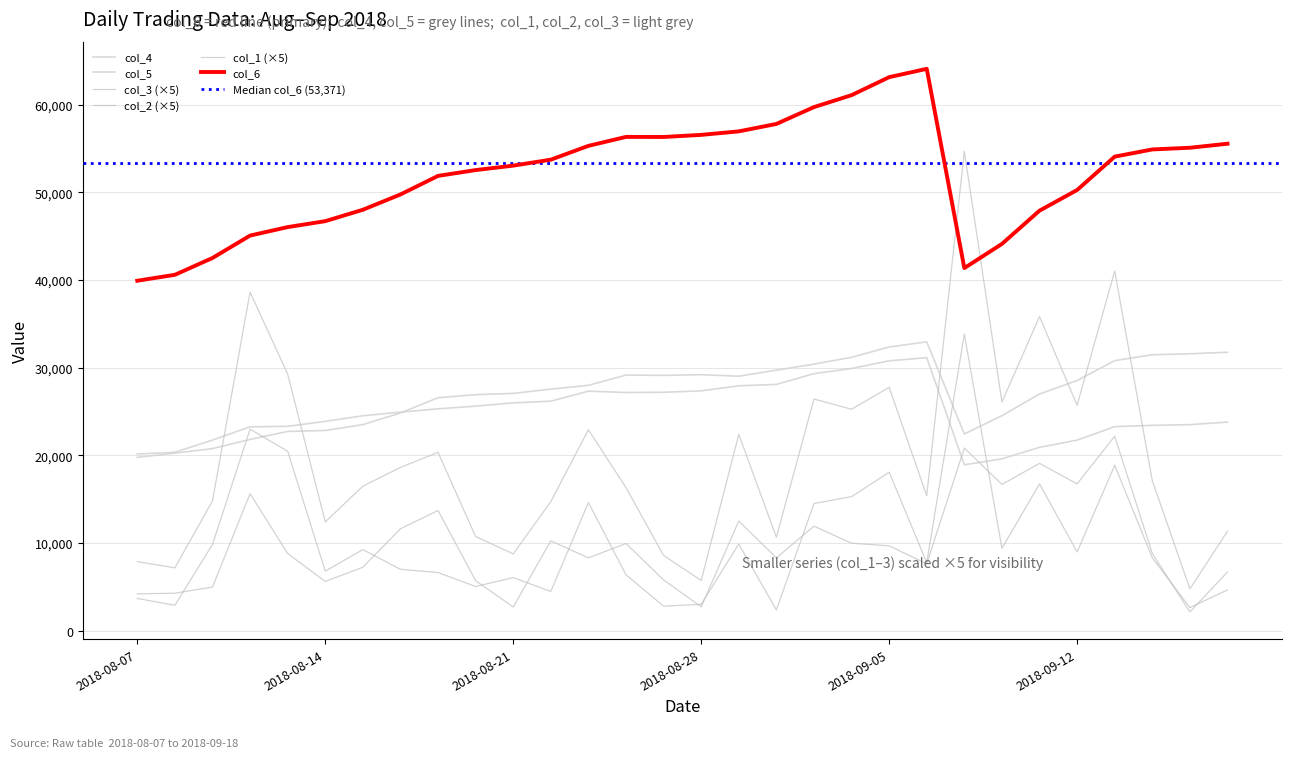

Reading left to right, extract all data points from this chart.

col_1: 2018-08-07=4195	2018-08-08=4270	2018-08-09=4970	2018-08-10=15625	2018-08-13=8800	2018-08-14=5615	2018-08-15=7230	2018-08-16=11620	2018-08-17=13705	2018-08-20=5700	2018-08-21=2700	2018-08-22=10245	2018-08-23=8300	2018-08-24=9940	2018-08-27=5785	2018-08-28=2715	2018-08-29=12505	2018-08-30=8300	2018-08-31=11915	2018-09-04=9970	2018-09-05=9675	2018-09-06=7625	2018-09-07=20825	2018-09-10=16675	2018-09-11=19080	2018-09-12=16740	2018-09-13=22170	2018-09-14=8790	2018-09-17=2135	2018-09-18=6695
col_2: 2018-08-07=3675	2018-08-08=2895	2018-08-09=9825	2018-08-10=22980	2018-08-13=20460	2018-08-14=6785	2018-08-15=9245	2018-08-16=6995	2018-08-17=6630	2018-08-20=5035	2018-08-21=6055	2018-08-22=4470	2018-08-23=14615	2018-08-24=6370	2018-08-27=2795	2018-08-28=3005	2018-08-29=9880	2018-08-30=2355	2018-08-31=14500	2018-09-04=15280	2018-09-05=18070	2018-09-06=7755	2018-09-07=33830	2018-09-10=9390	2018-09-11=16740	2018-09-12=8970	2018-09-13=18850	2018-09-14=8310	2018-09-17=2630	2018-09-18=4645
col_3: 2018-08-07=7870	2018-08-08=7165	2018-08-09=14795	2018-08-10=38605	2018-08-13=29260	2018-08-14=12400	2018-08-15=16475	2018-08-16=18615	2018-08-17=20335	2018-08-20=10735	2018-08-21=8755	2018-08-22=14715	2018-08-23=22915	2018-08-24=16310	2018-08-27=8580	2018-08-28=5720	2018-08-29=22385	2018-08-30=10655	2018-08-31=26415	2018-09-04=25250	2018-09-05=27745	2018-09-06=15380	2018-09-07=54655	2018-09-10=26065	2018-09-11=35820	2018-09-12=25710	2018-09-13=41020	2018-09-14=17100	2018-09-17=4765	2018-09-18=11340
col_4: 2018-08-07=19761	2018-08-08=20241	2018-08-09=20764	2018-08-10=21809	2018-08-13=22719	2018-08-14=22830	2018-08-15=23494	2018-08-16=24822	2018-08-17=26563	2018-08-20=26915	2018-08-21=27055	2018-08-22=27542	2018-08-23=27974	2018-08-24=29148	2018-08-27=29114	2018-08-28=29190	2018-08-29=29017	2018-08-30=29704	2018-08-31=30395	2018-09-04=31173	2018-09-05=32347	2018-09-06=32934	2018-09-07=22433	2018-09-10=24513	2018-09-11=26992	2018-09-12=28522	2018-09-13=30794	2018-09-14=31465	2018-09-17=31577	2018-09-18=31748
col_5: 2018-08-07=20145	2018-08-08=20340	2018-08-09=21734	2018-08-10=23246	2018-08-13=23302	2018-08-14=23868	2018-08-15=24504	2018-08-16=24921	2018-08-17=25296	2018-08-20=25609	2018-08-21=25976	2018-08-22=26169	2018-08-23=27311	2018-08-24=27160	2018-08-27=27185	2018-08-28=27348	2018-08-29=27922	2018-08-30=28082	2018-08-31=29311	2018-09-04=29896	2018-09-05=30773	2018-09-06=31137	2018-09-07=18915	2018-09-10=19591	2018-09-11=20906	2018-09-12=21728	2018-09-13=23264	2018-09-14=23413	2018-09-17=23493	2018-09-18=23783
col_6: 2018-08-07=39906	2018-08-08=40581	2018-08-09=42498	2018-08-10=45055	2018-08-13=46021	2018-08-14=46698	2018-08-15=47998	2018-08-16=49743	2018-08-17=51859	2018-08-20=52524	2018-08-21=53031	2018-08-22=53711	2018-08-23=55285	2018-08-24=56308	2018-08-27=56299	2018-08-28=56538	2018-08-29=56939	2018-08-30=57786	2018-08-31=59706	2018-09-04=61069	2018-09-05=63120	2018-09-06=64071	2018-09-07=41348	2018-09-10=44104	2018-09-11=47898	2018-09-12=50250	2018-09-13=54058	2018-09-14=54878	2018-09-17=55070	2018-09-18=55531